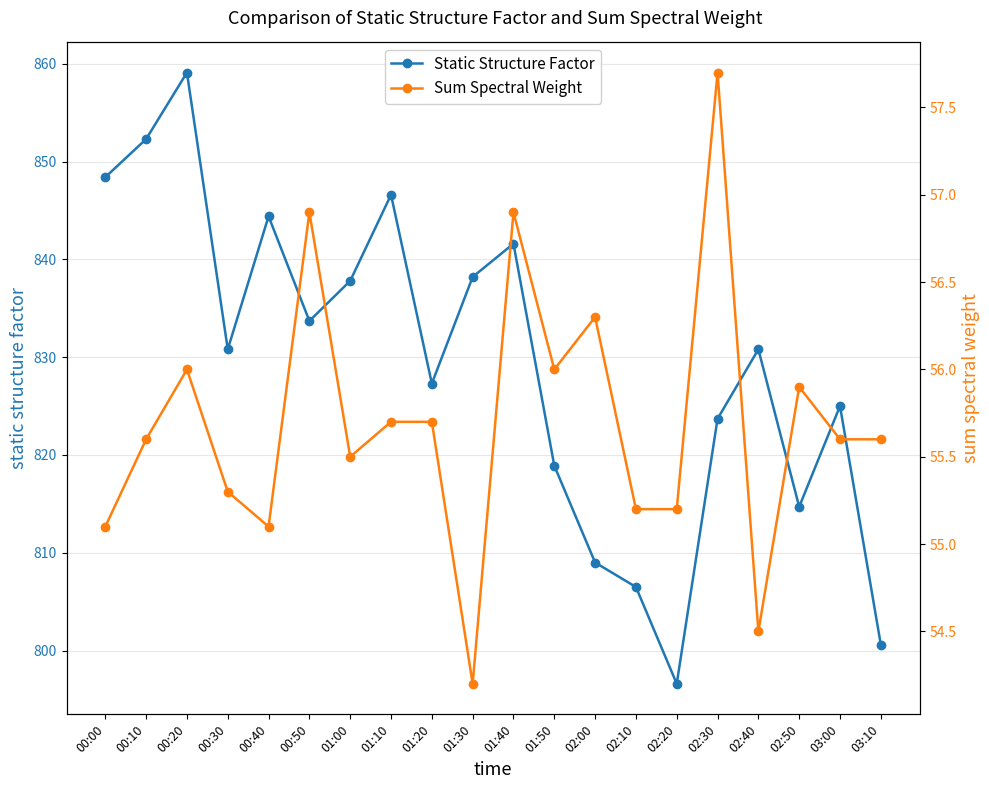

True or false: Sum Spectral Weight and Static Structure Factor cross at least once.

False